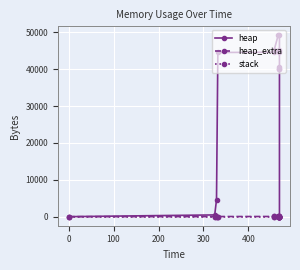

Is the value of stack at 8 greater than the value of heap at 12?

No